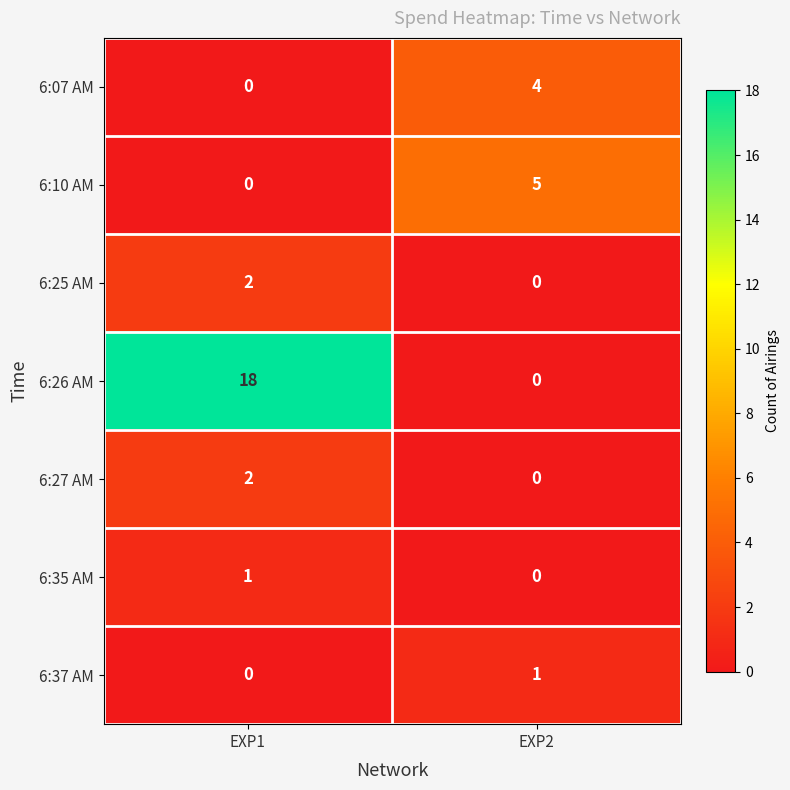

The value of 6:25 AM at EXP1 is 2. True or false?

True